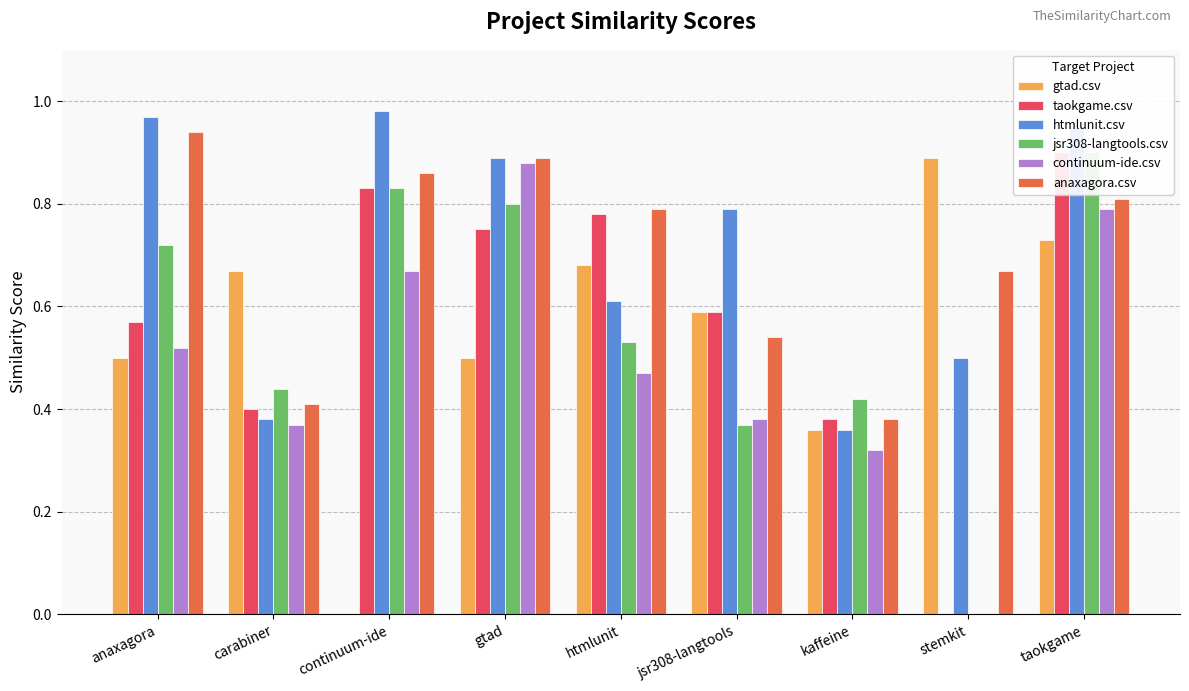

Count the number of categories in the chart.

9